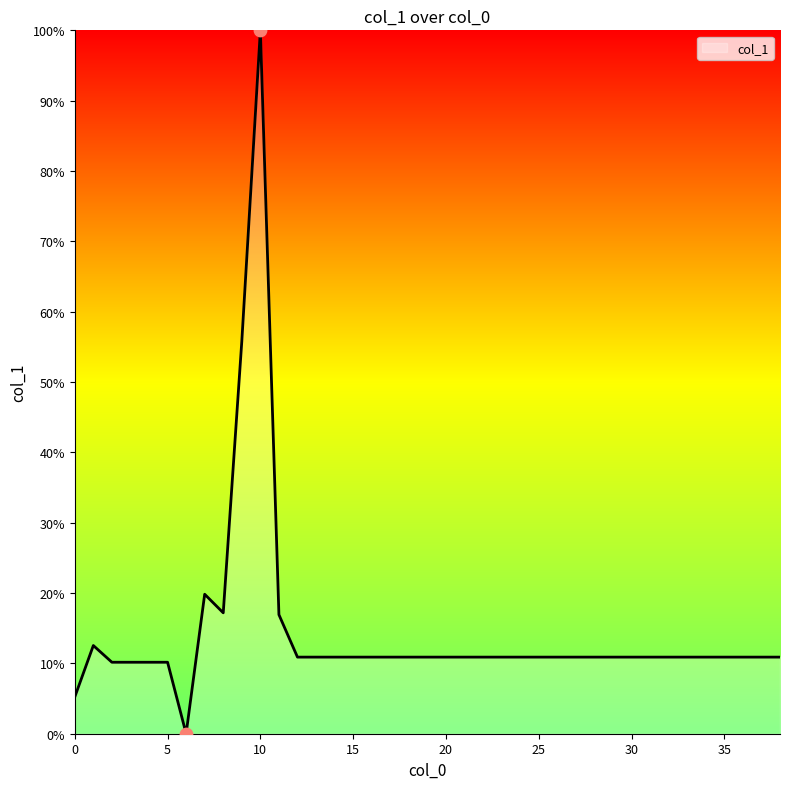

What is the maximum value shown in the chart?

100.0